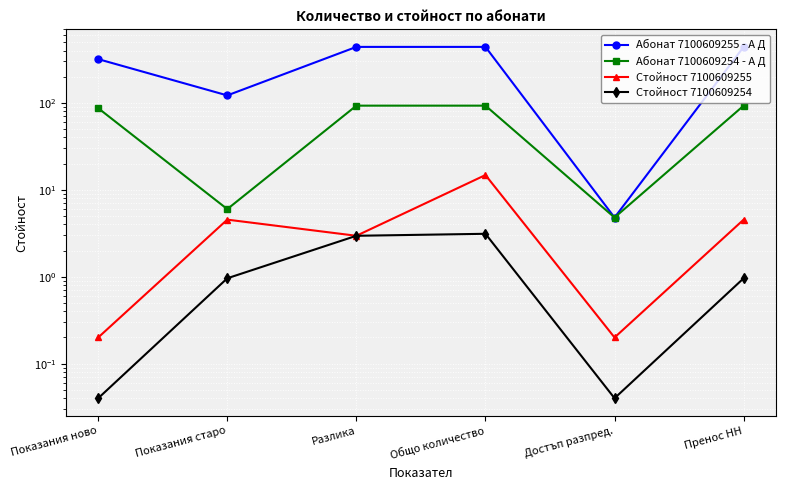

What are all the series names shown in the legend?

Абонат 7100609255 - А Д, Абонат 7100609254 - А Д, Стойност 7100609255, Стойност 7100609254